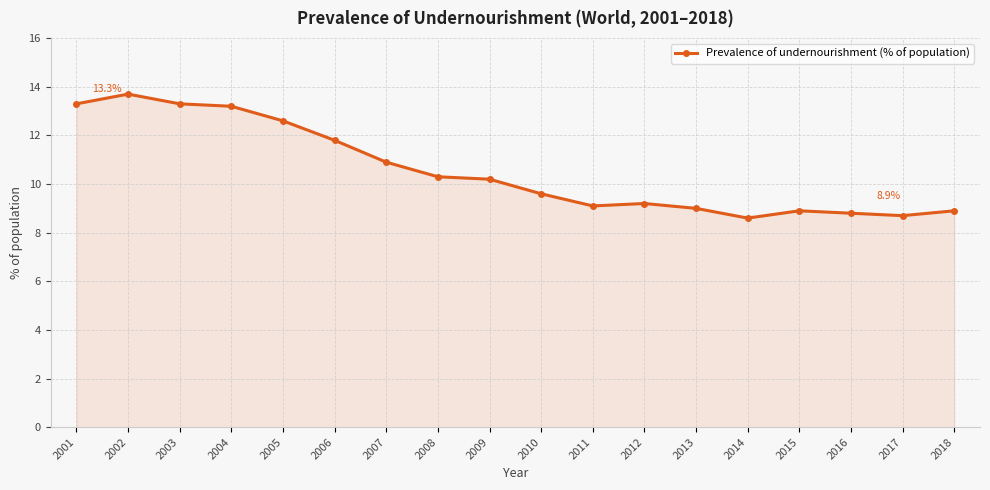

Reading right to left, transcribe all the data shown in this chart.

8.9	8.7	8.8	8.9	8.6	9.0	9.2	9.1	9.6	10.2	10.3	10.9	11.8	12.6	13.2	13.3	13.7	13.3